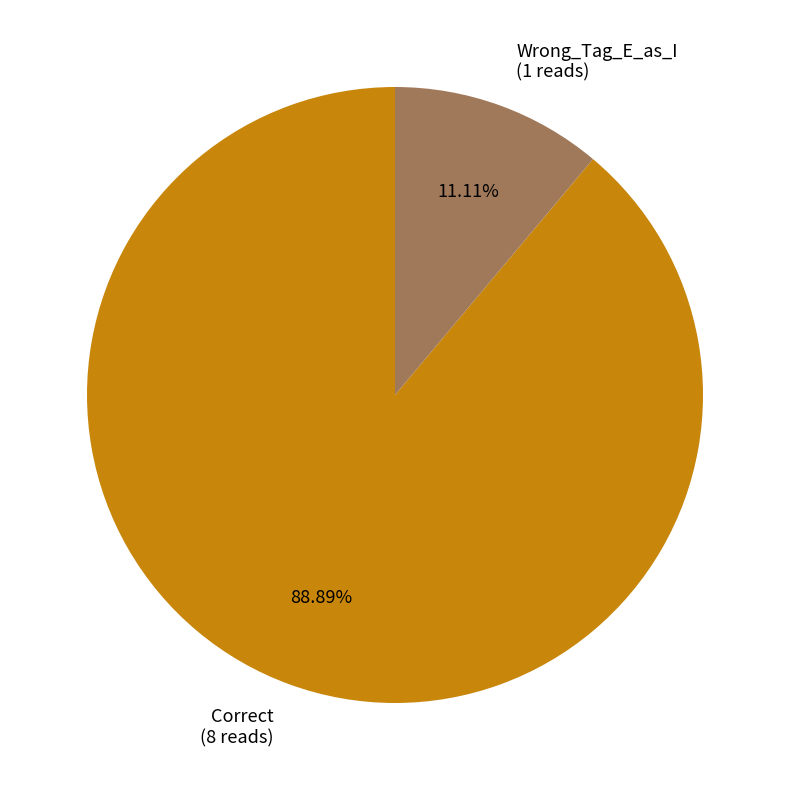

How many slices are in this pie chart?

2